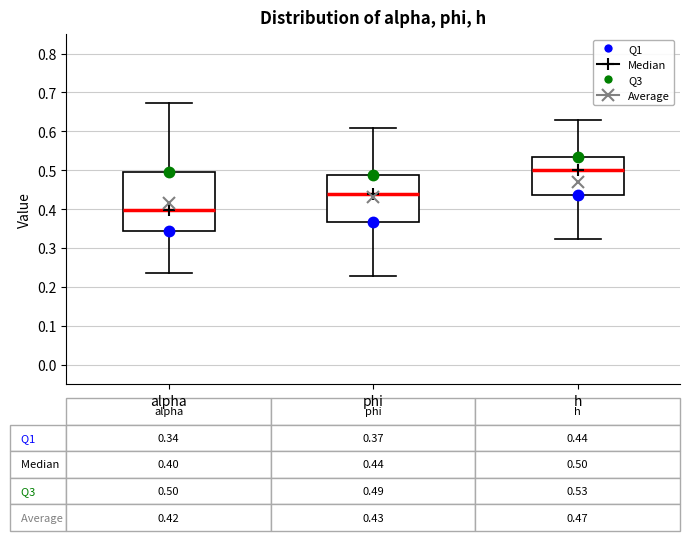

Comparing the boxes themselves (not the whiskers), which one is the tallest?

alpha